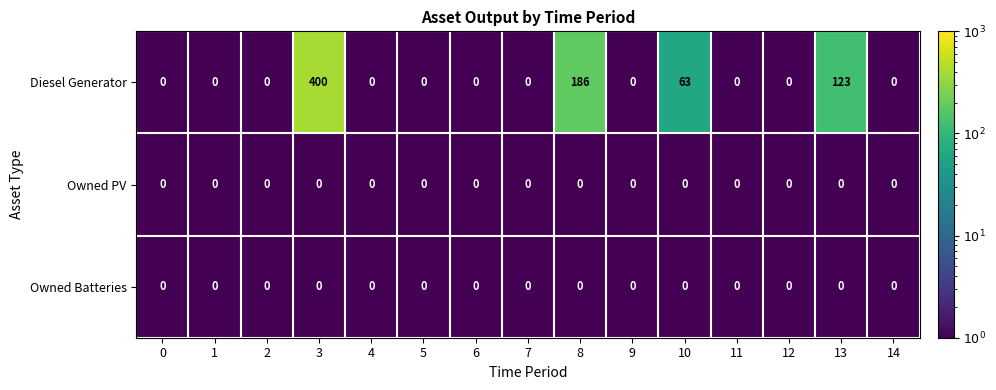

Between 3 and 8, which series saw the biggest shift?

Diesel Generator